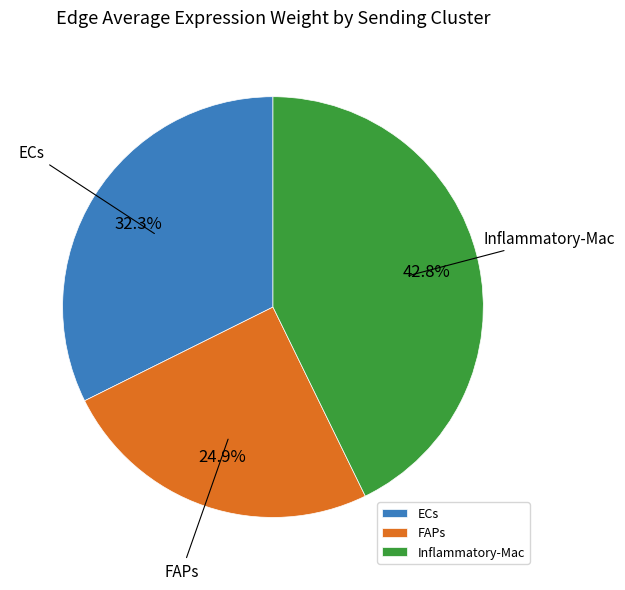

How many segments does this pie chart have?

3